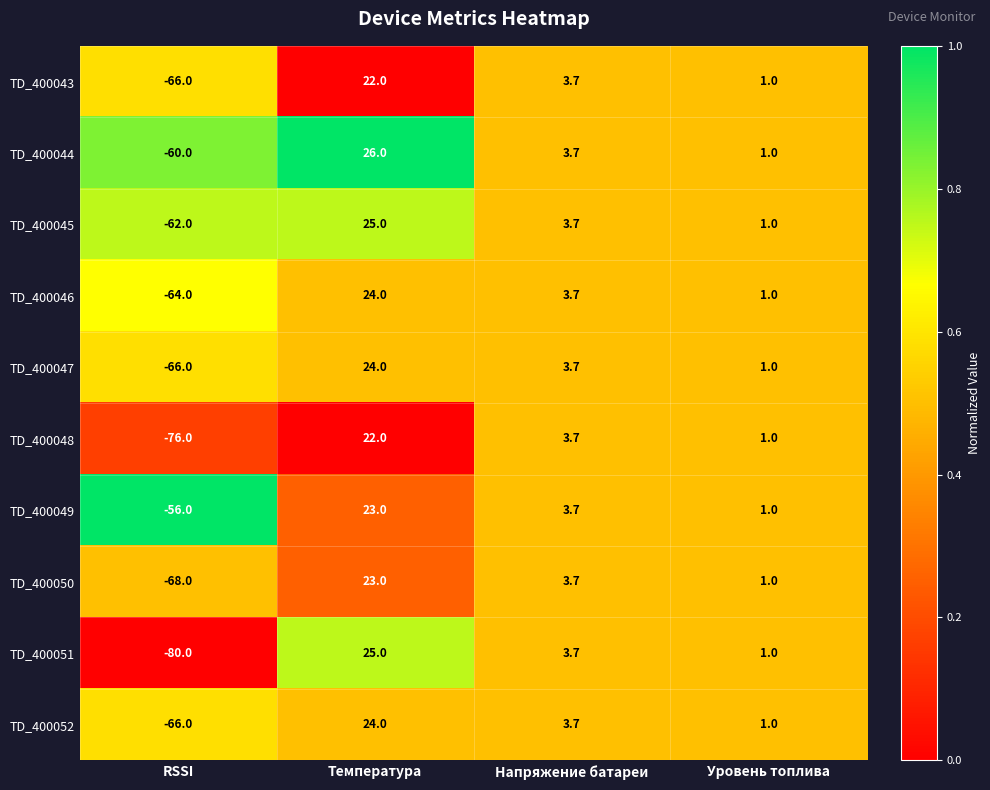

Which series changed the most between Температура and Уровень топлива?

TD_400044